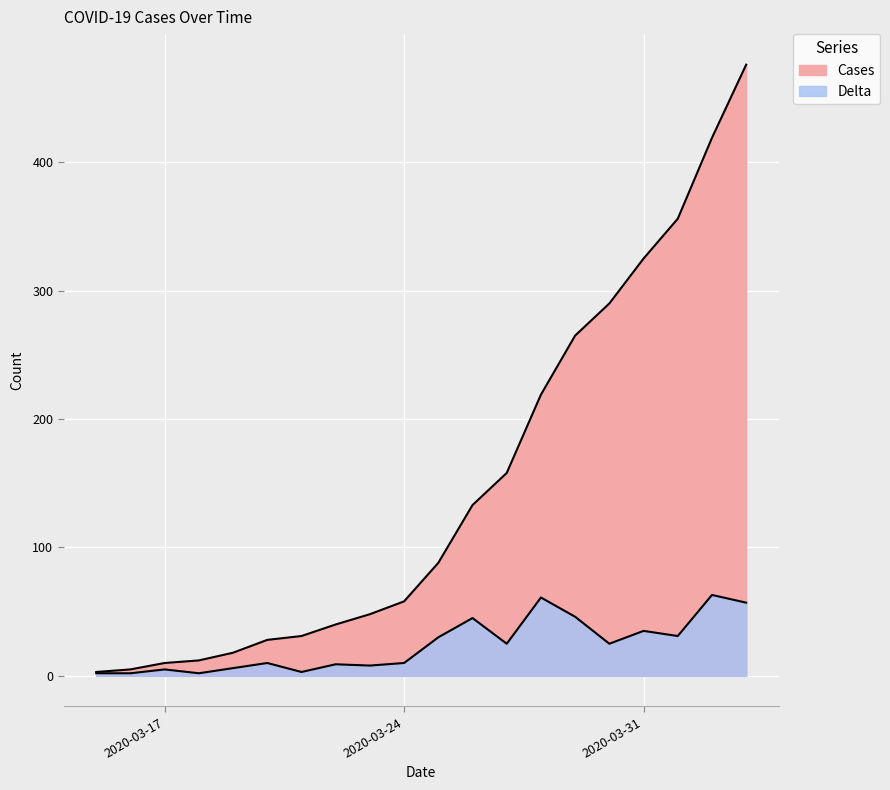

What is the total value across all series at 2020-04-03?

533